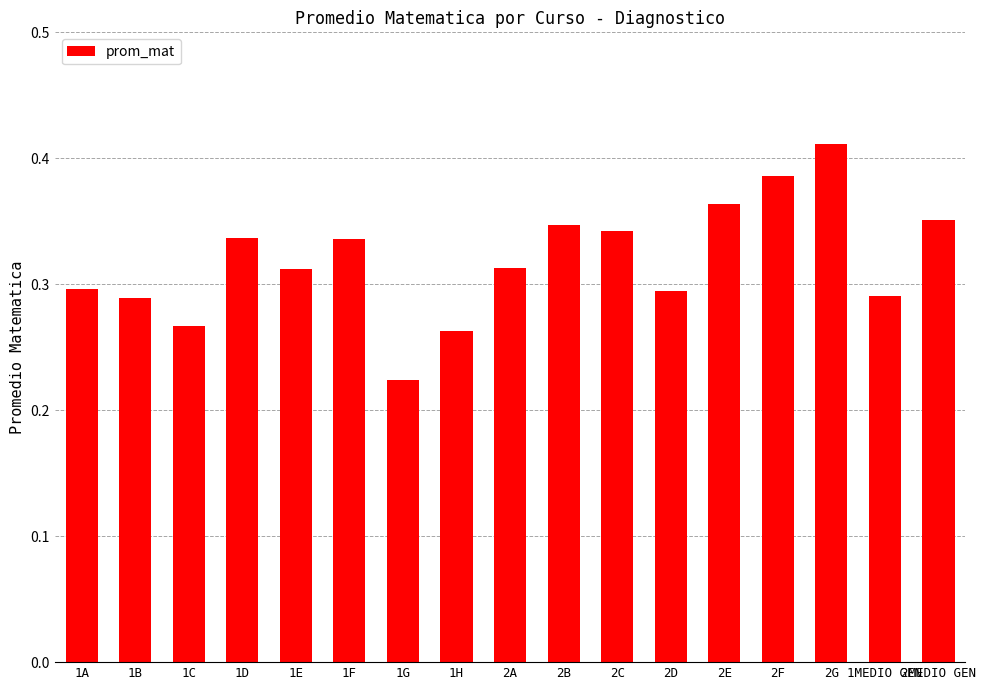

Which label corresponds to the smallest value in the chart?

1G